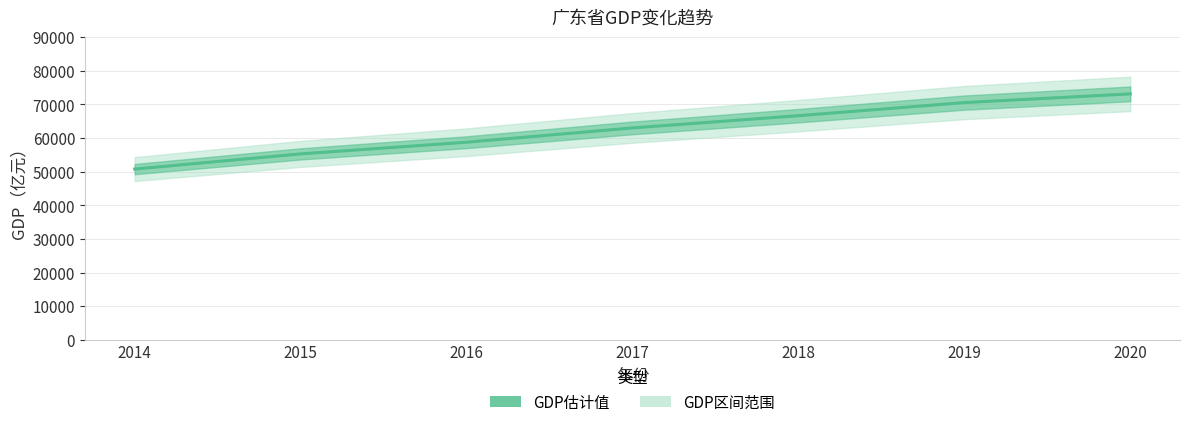

What is the difference between the maximum and minimum values?

22354.2